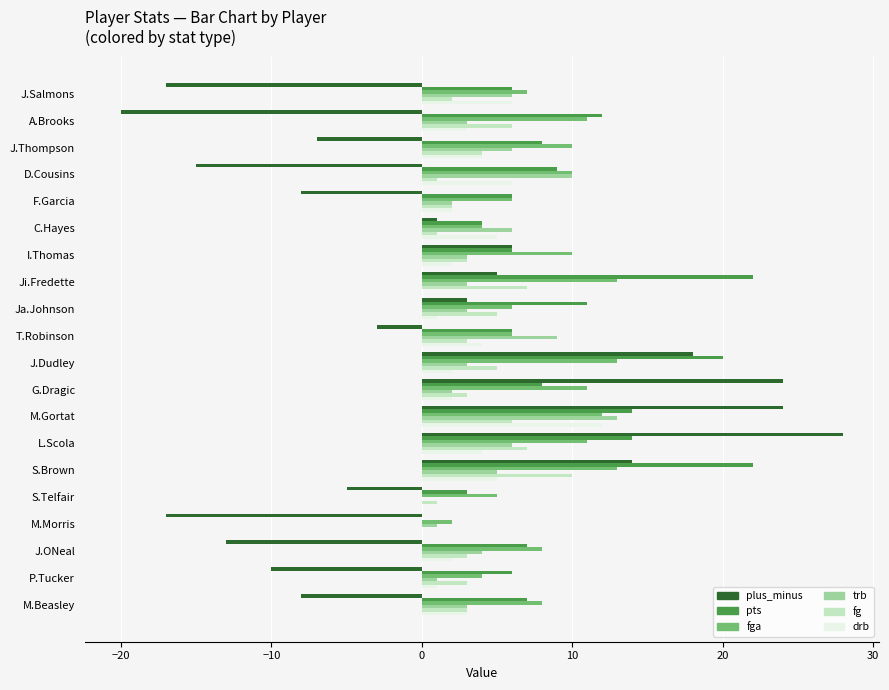

What is the sum of all pts values?

191